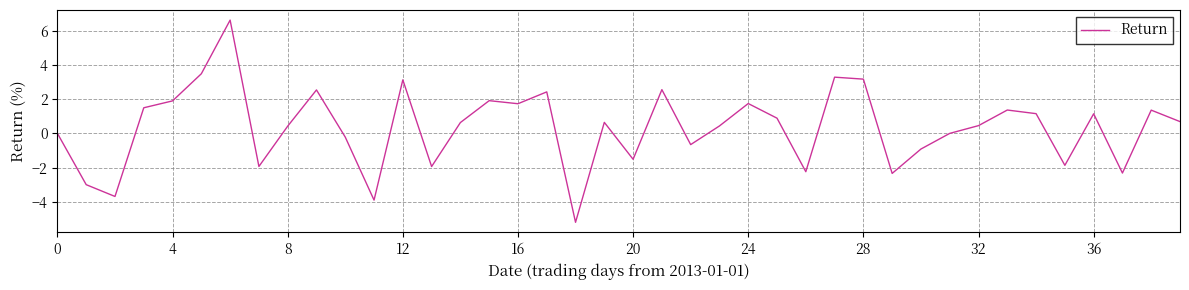

What is the minimum value shown in the chart?

-5.2